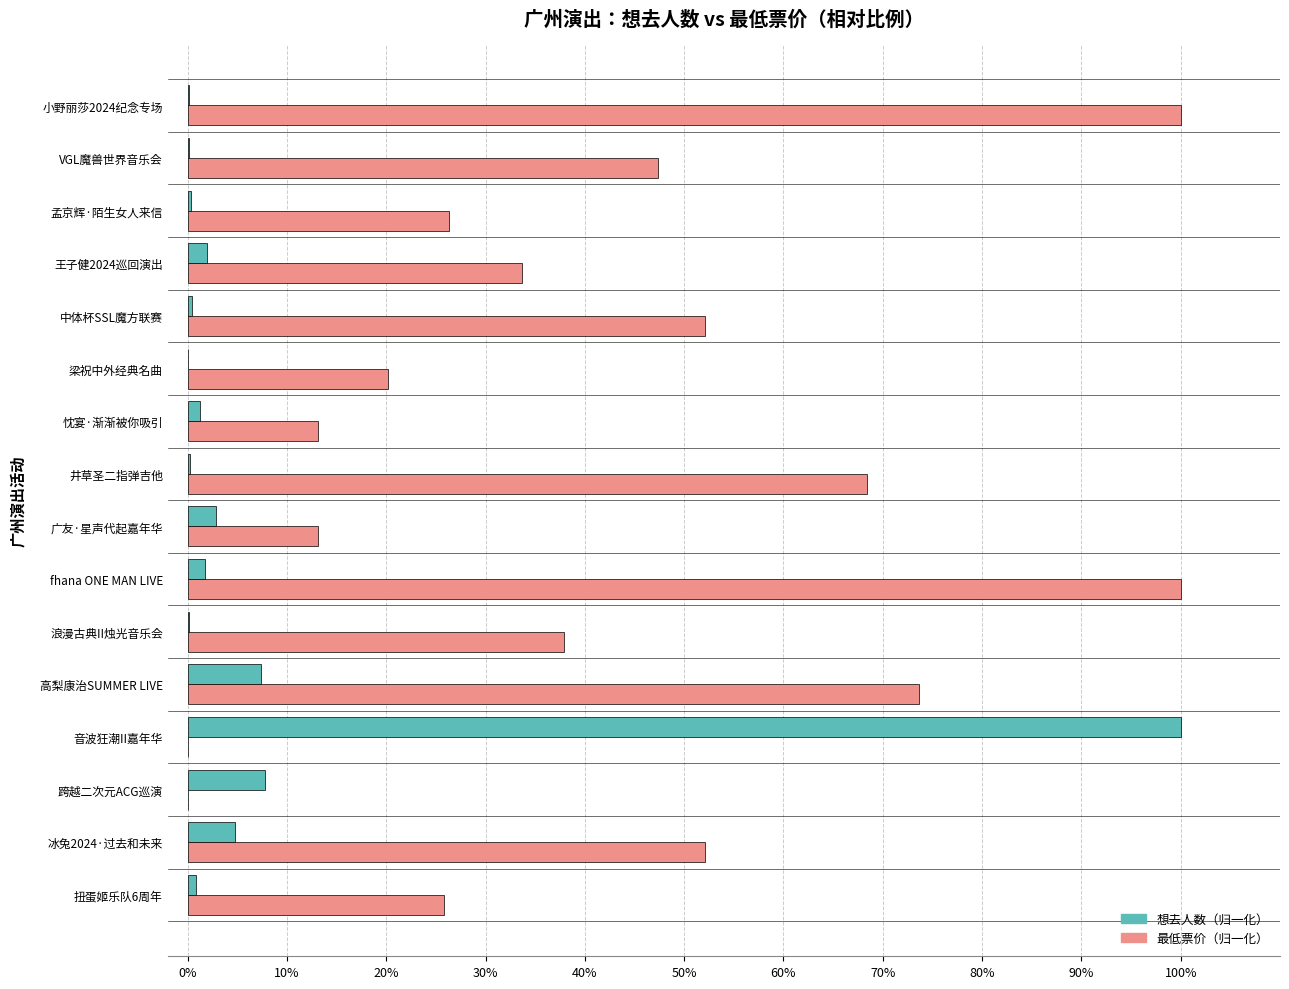

What is the total value across all series at 跨越二次元ACG巡演?

7.7